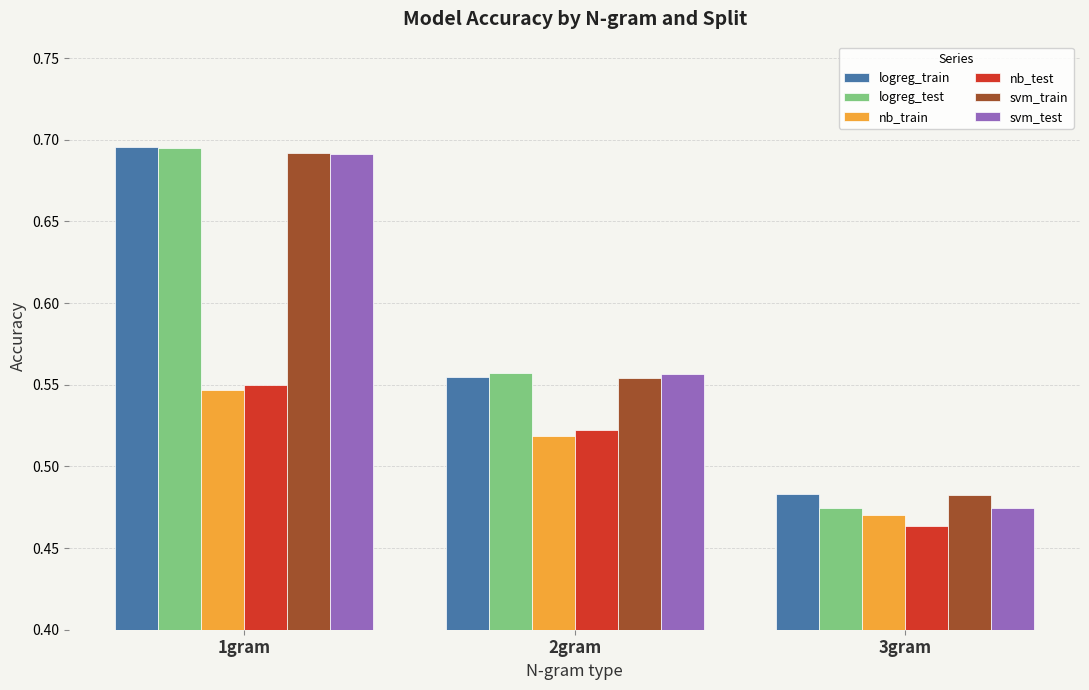

At which category is the sum across all series the highest?

1gram